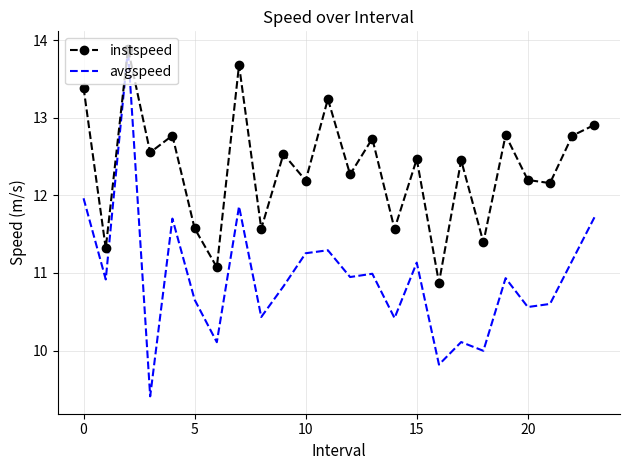

Which series has the largest range (max minus min)?

avgspeed